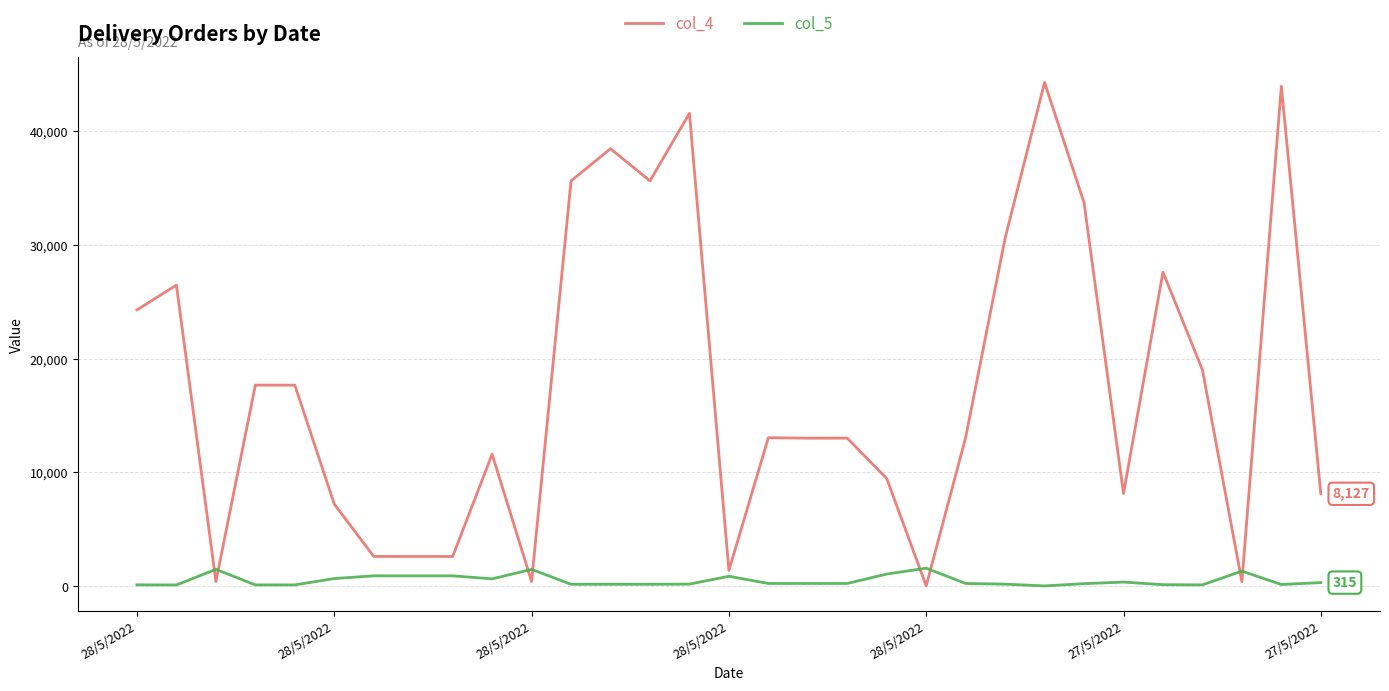

After their last crossing, which series has the higher values: col_5 or col_4?

col_4